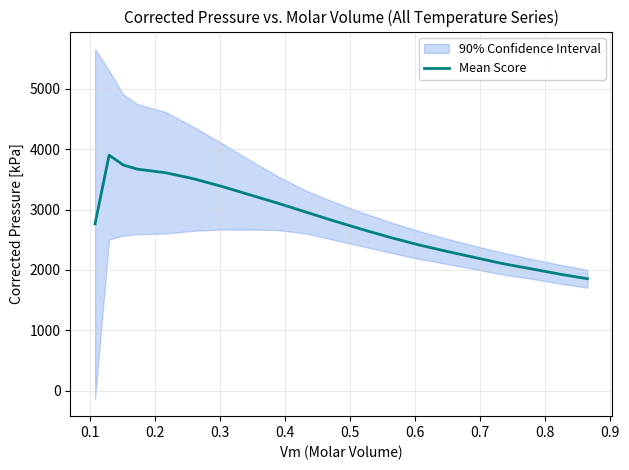

How many interior local peaks (higher than both neighbors) does the data have?

1